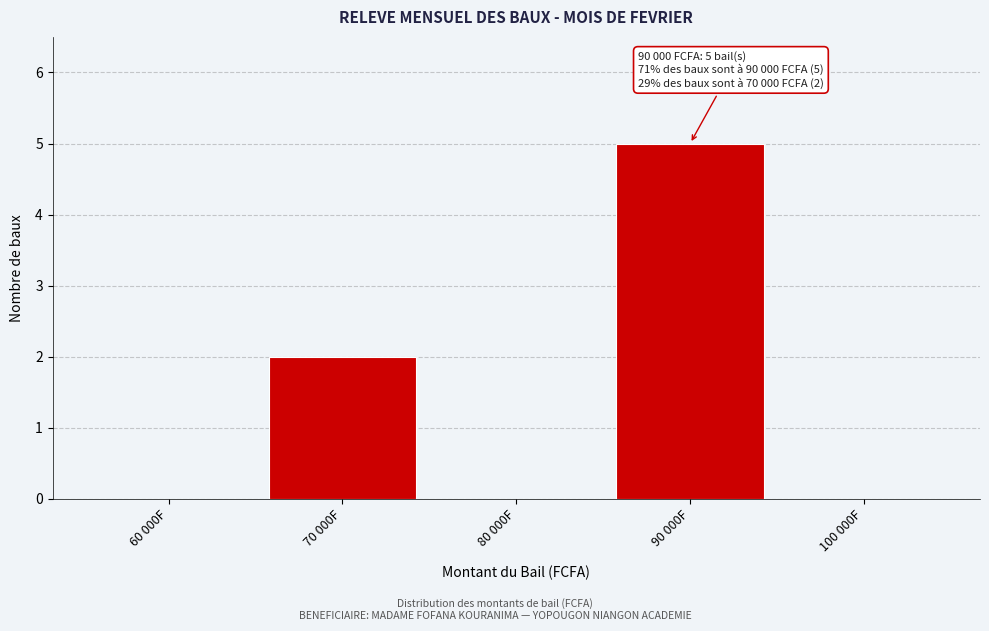

Reading left to right, extract all data points from this chart.

60 000F=0	70 000F=2	80 000F=0	90 000F=5	100 000F=0